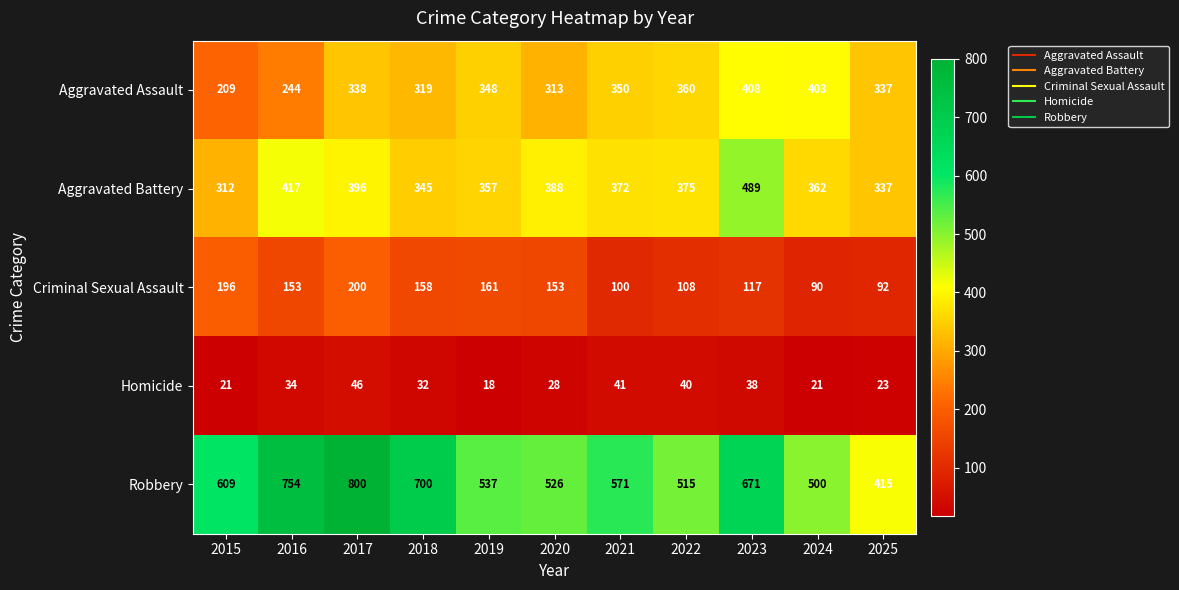

True or false: Aggravated Battery has a value of 489 at 2023.

True